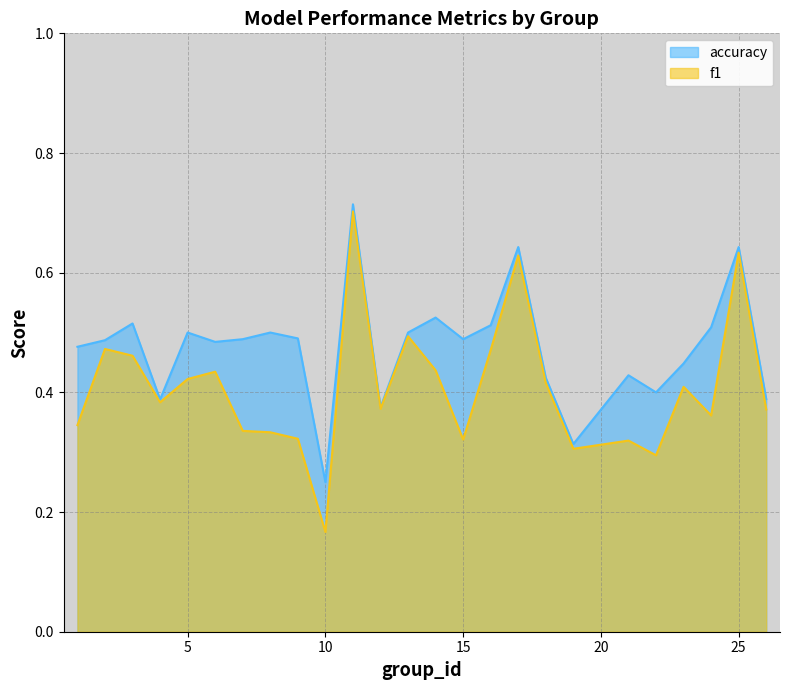

True or false: accuracy has more than 2 points higher than both neighbors.

True